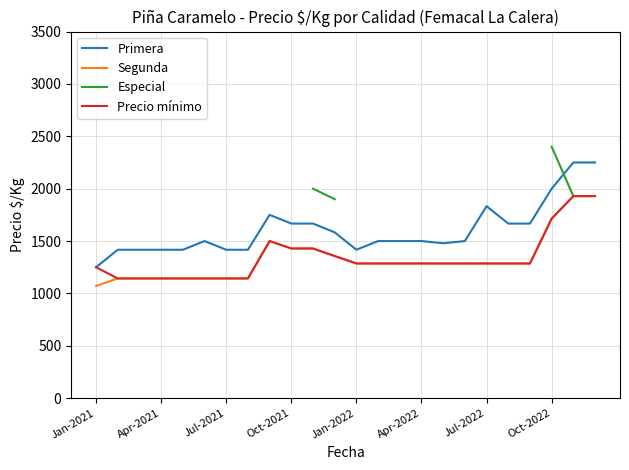

How many data points in Precio mínimo are above 1286?

7